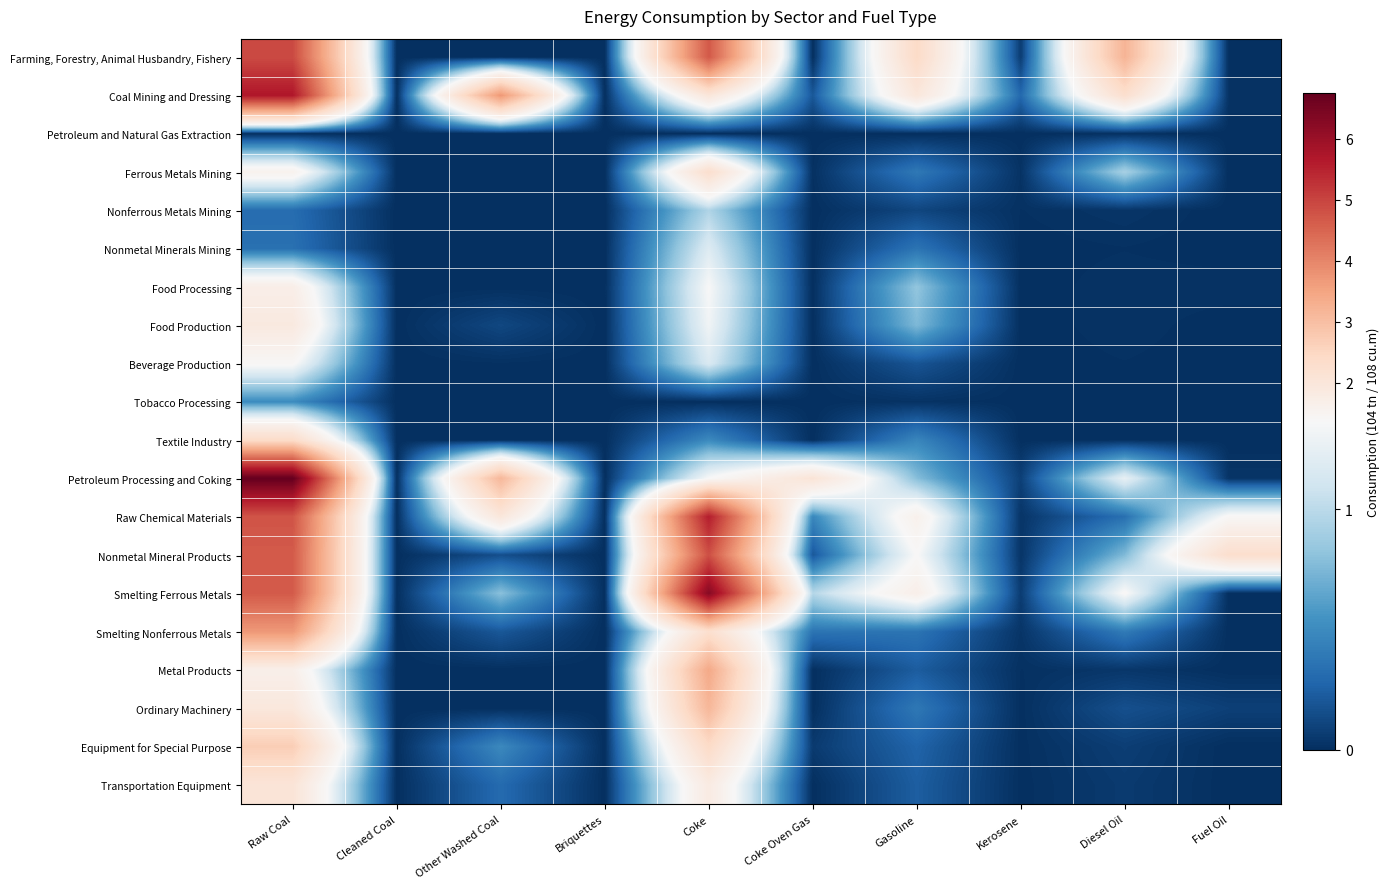

At how many categories does at least one series exceed 1?

7